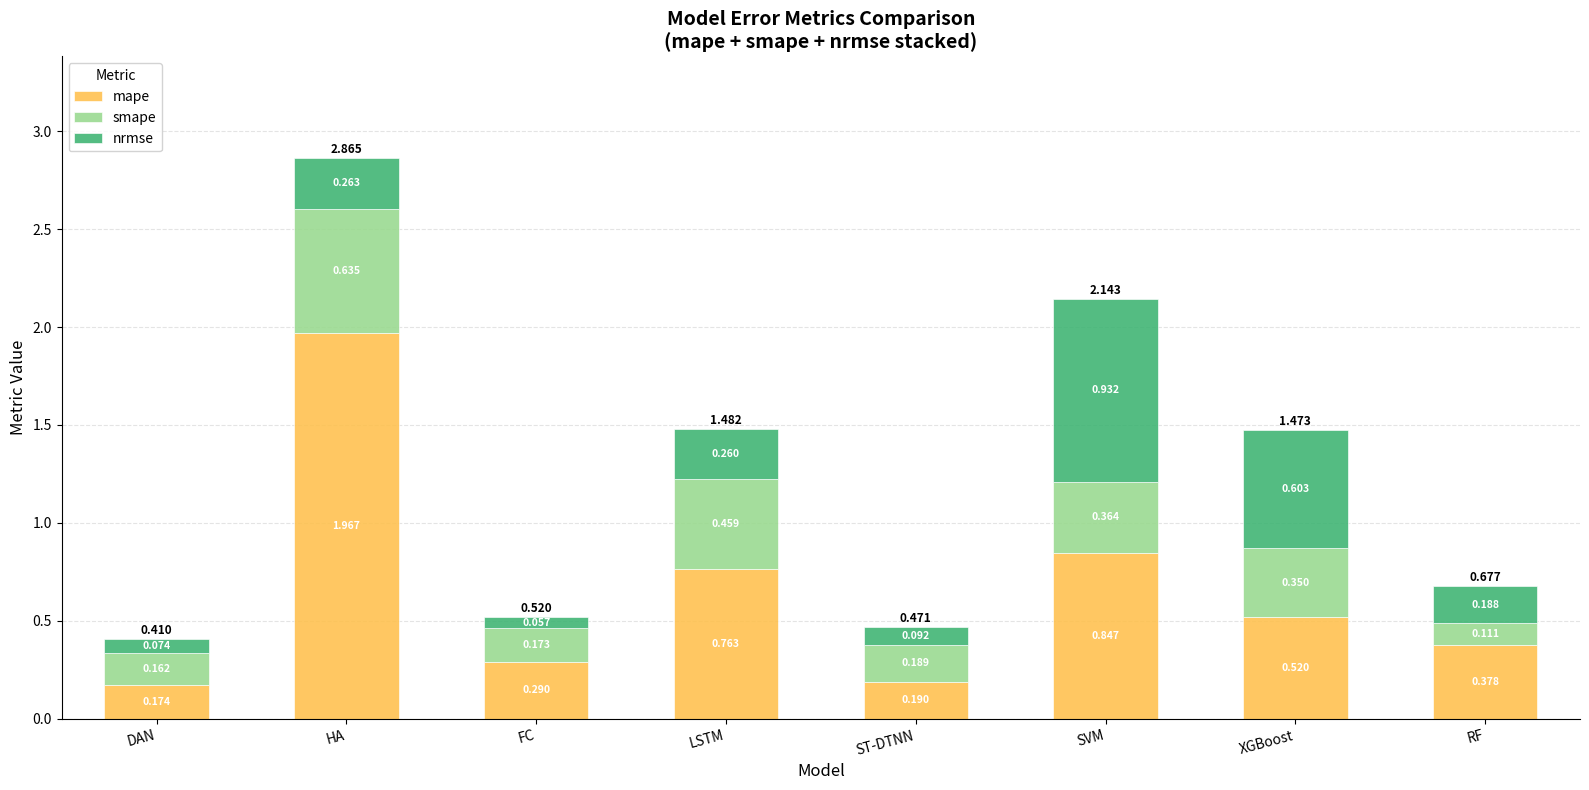

At which category is the sum across all series the highest?

HA